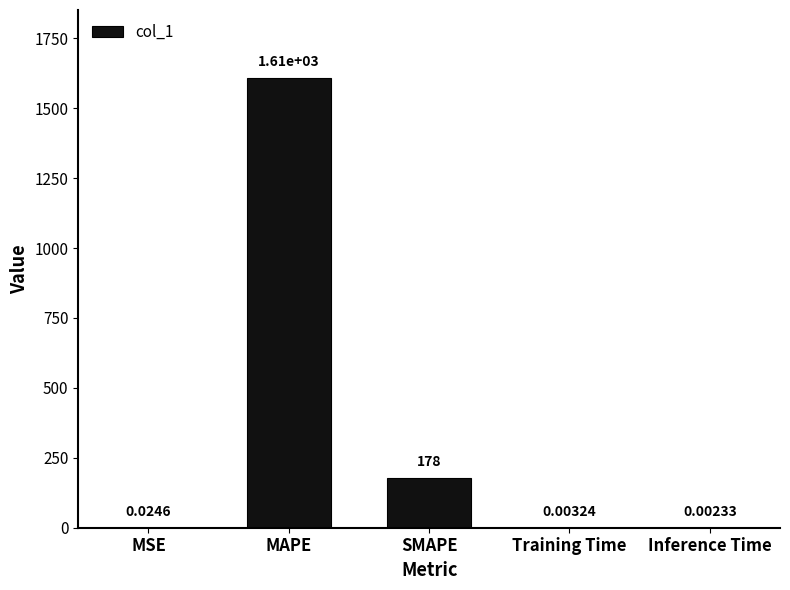

What is the change in value from SMAPE to Training Time?

-177.9